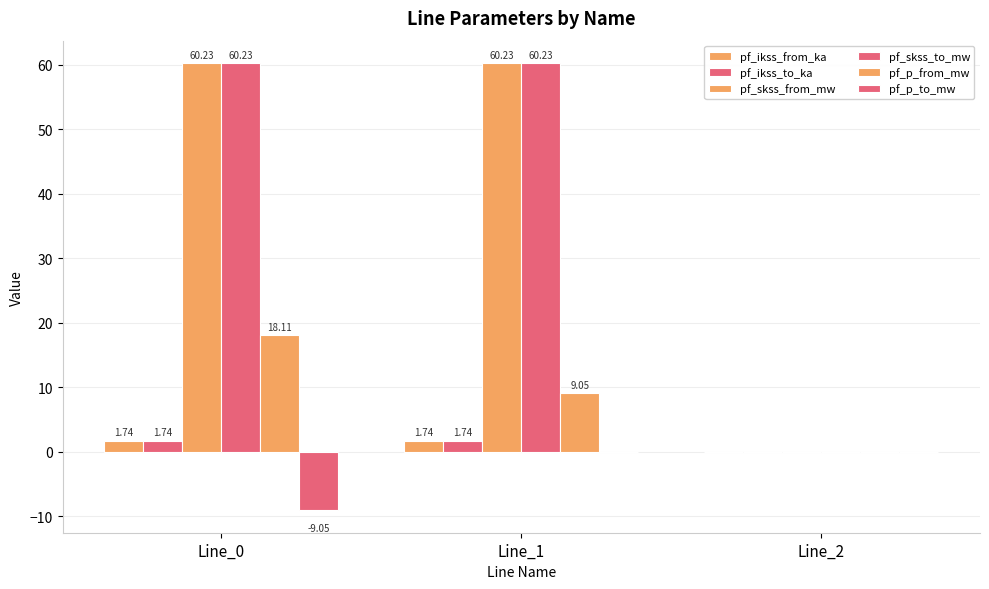

The value of pf_ikss_to_ka at Line_1 is 1.7. True or false?

True